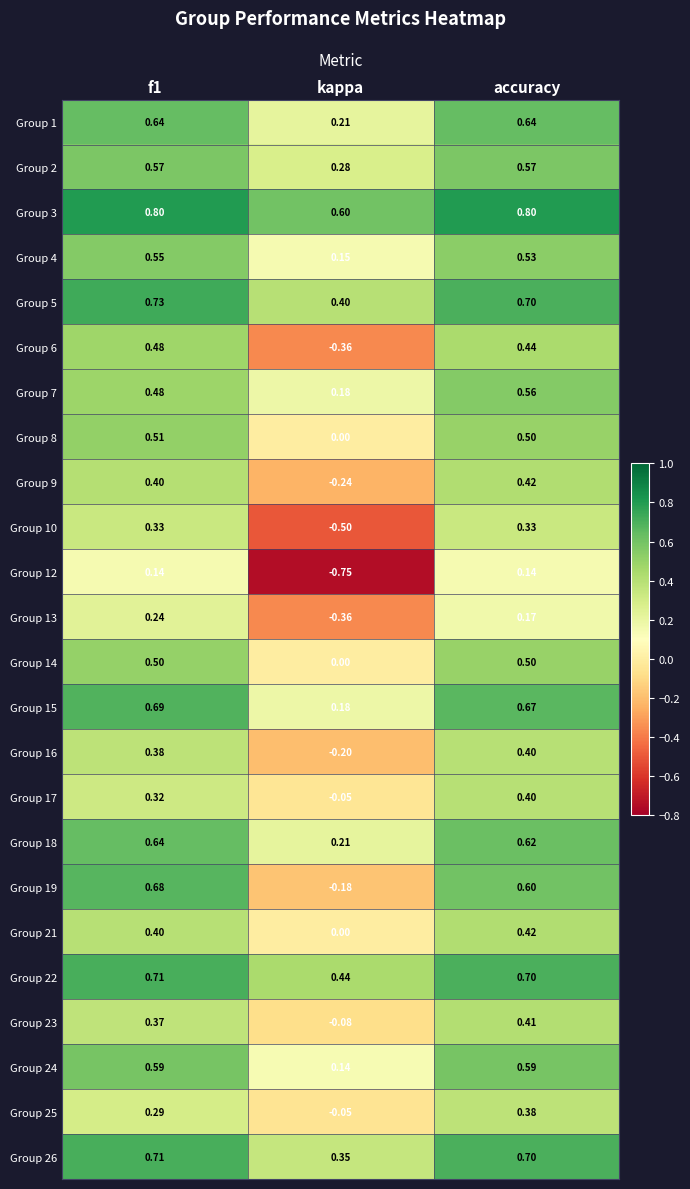

At which category is the sum across all series the highest?

accuracy